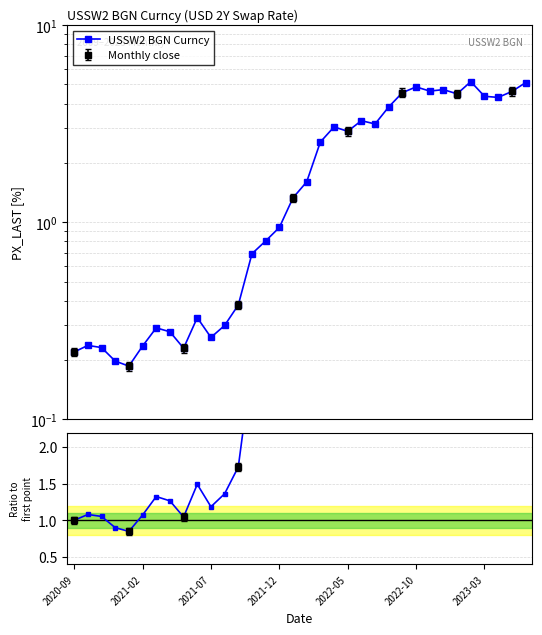

At how many categories does at least one series exceed 11?

16